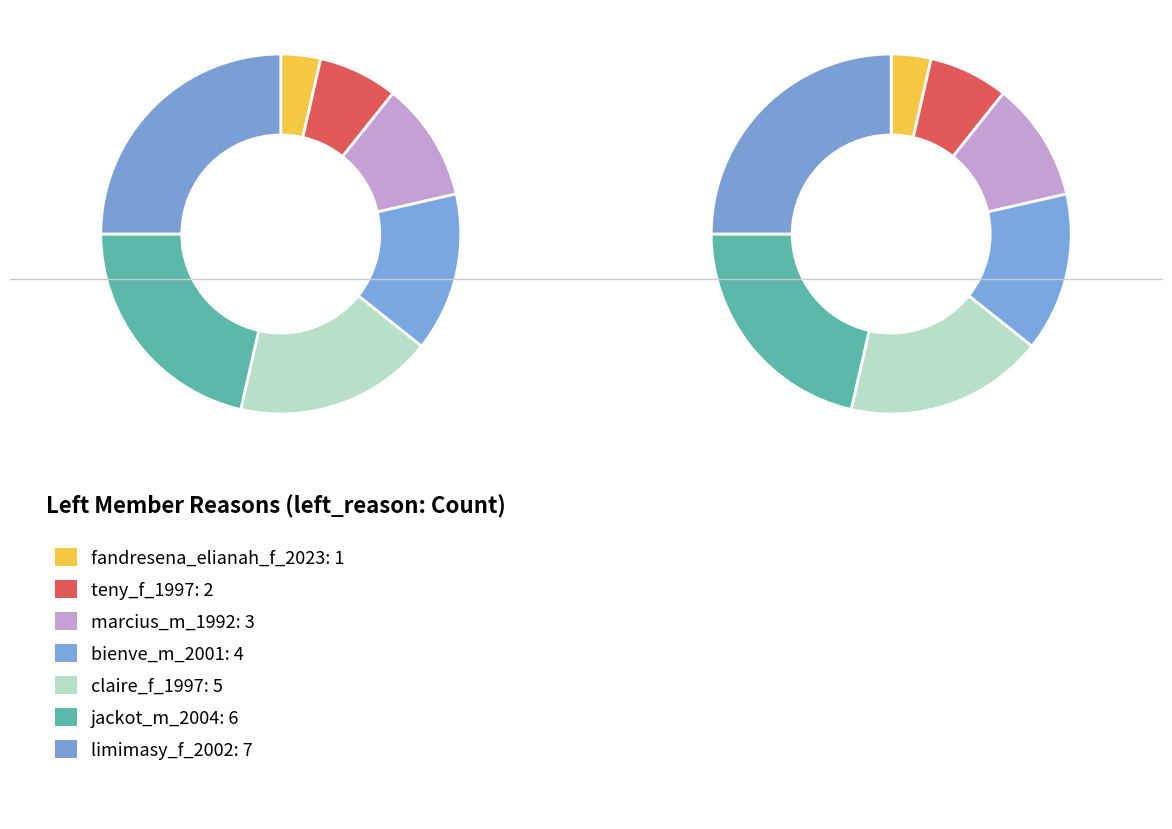

Is there a majority slice in this chart?

No